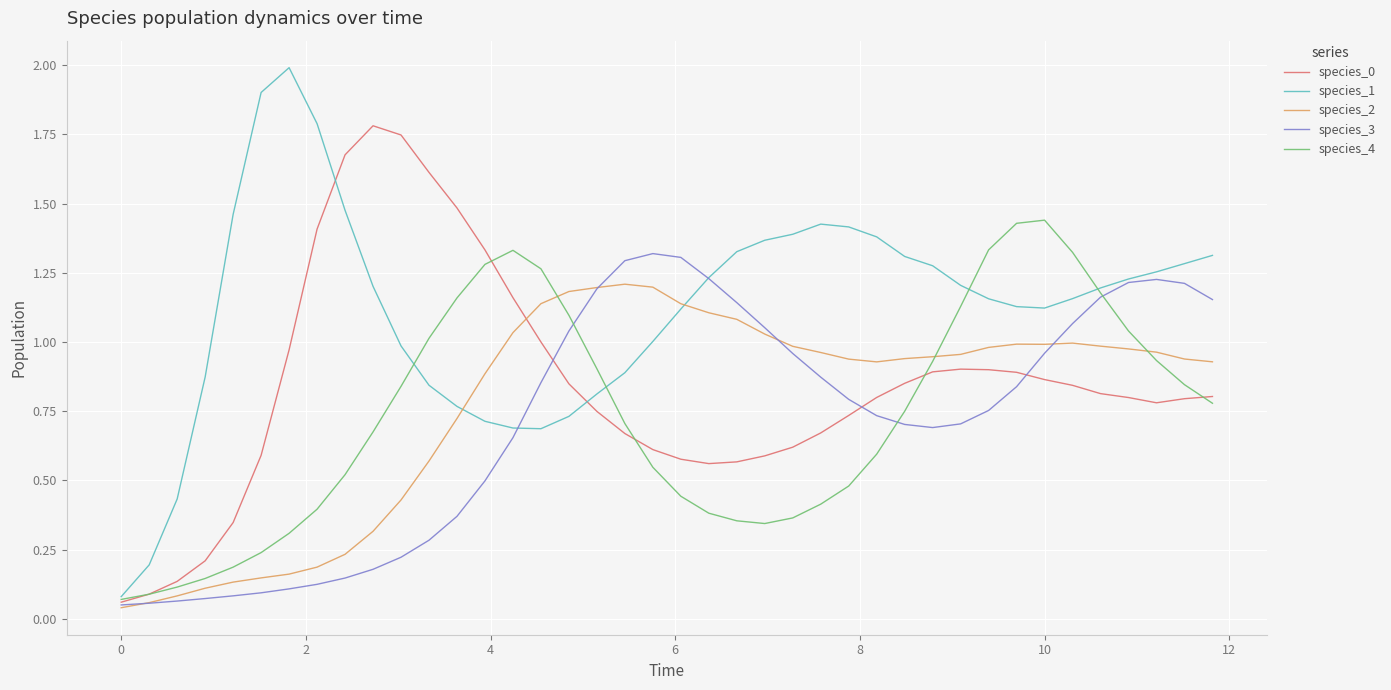

After their last crossing, which series has the higher values: species_4 or species_2?

species_2